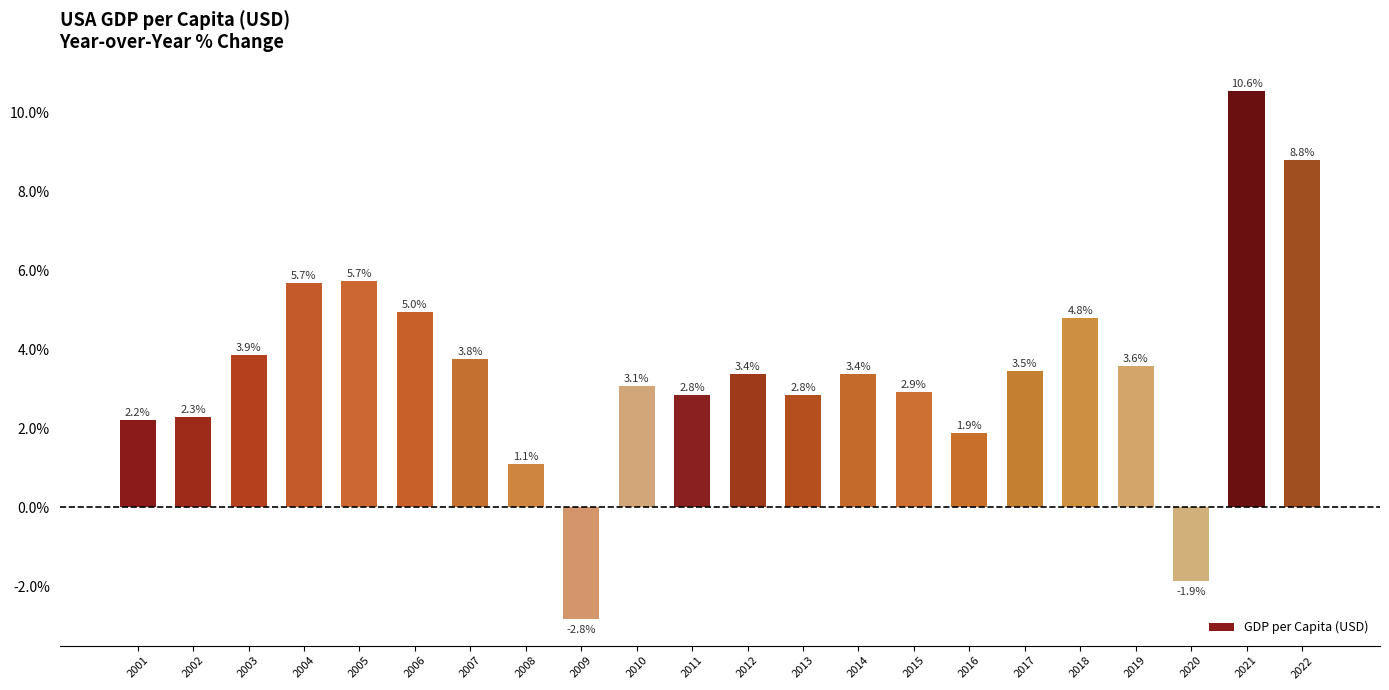

Count the number of categories in the chart.

22